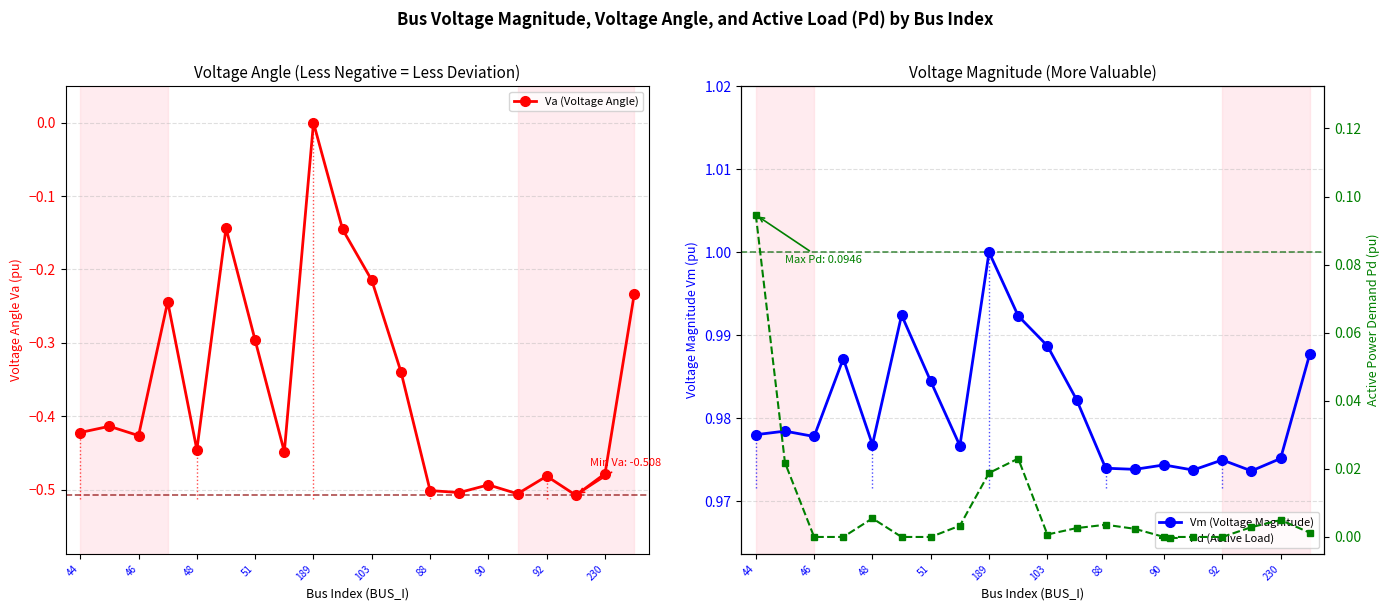

Is it true that Va (Voltage Angle) equals -0.1 at 51?

False